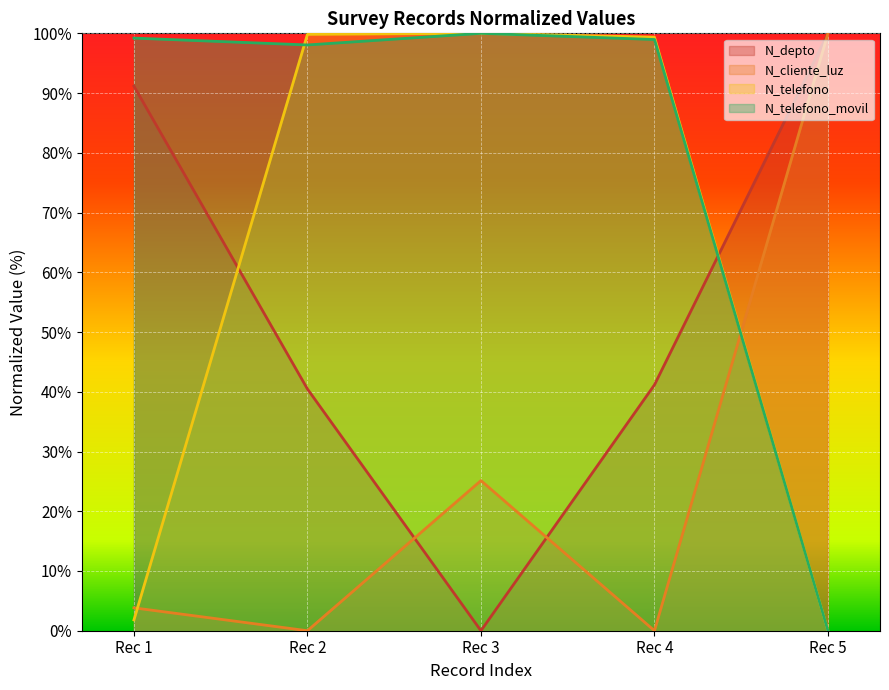

Which series changed the most between Rec 3 and Rec 4?

N_depto